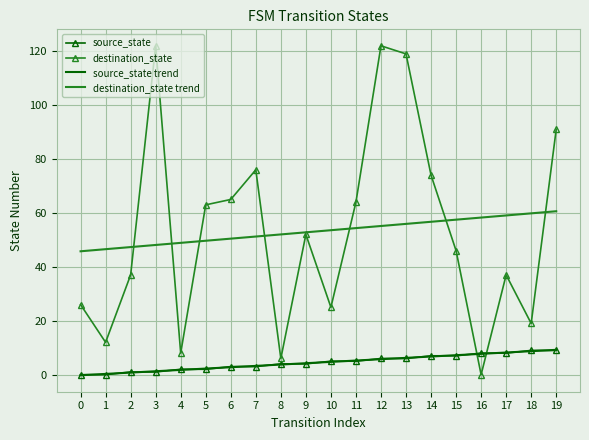

Which series has the widest spread of values?

destination_state